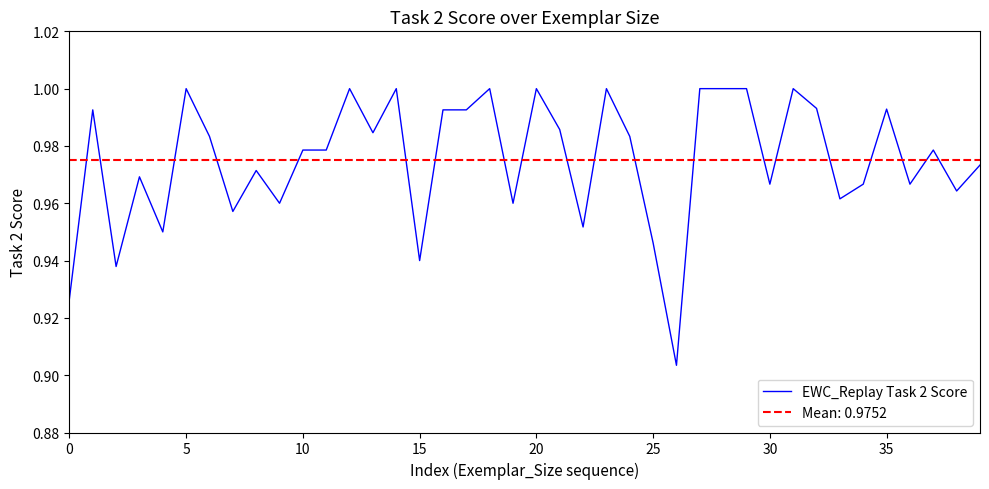

How many points are higher than both their immediate neighbors (excluding endpoints)?

12